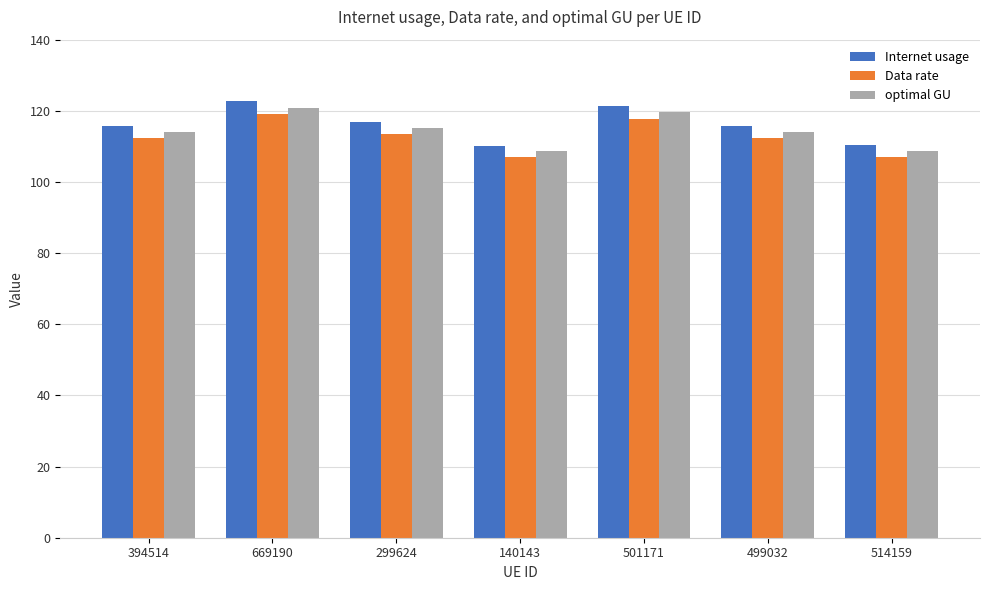

How many bars are there in each group?

3